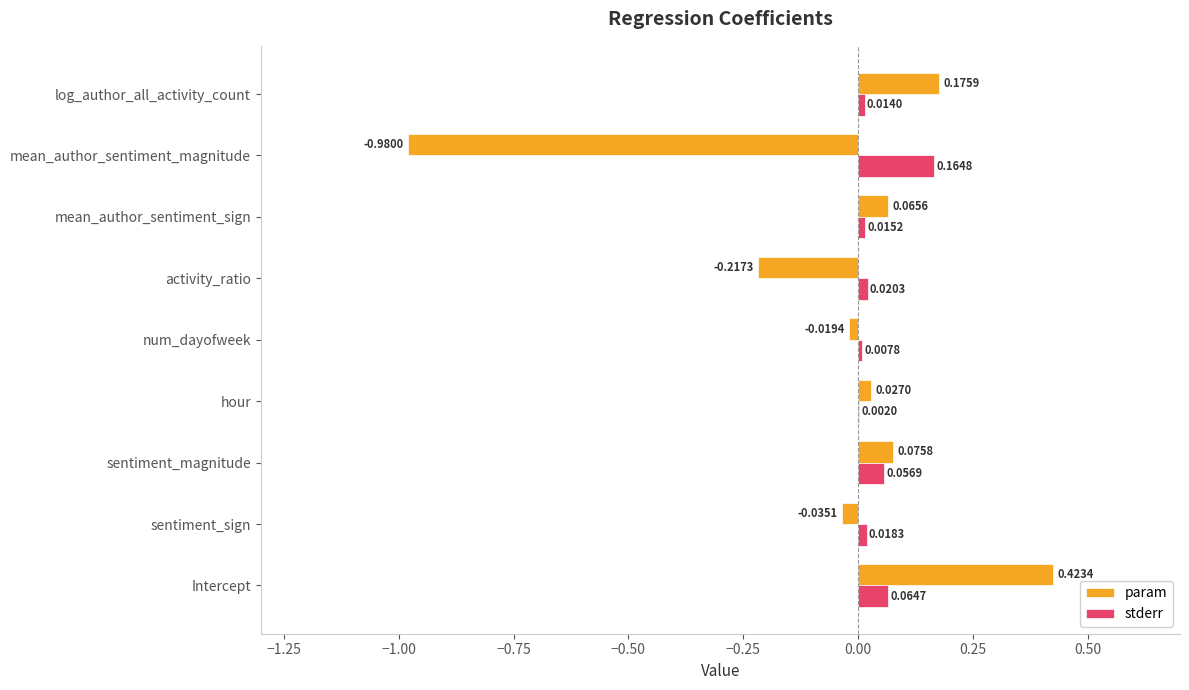

Which series changed the most between num_dayofweek and log_author_all_activity_count?

param